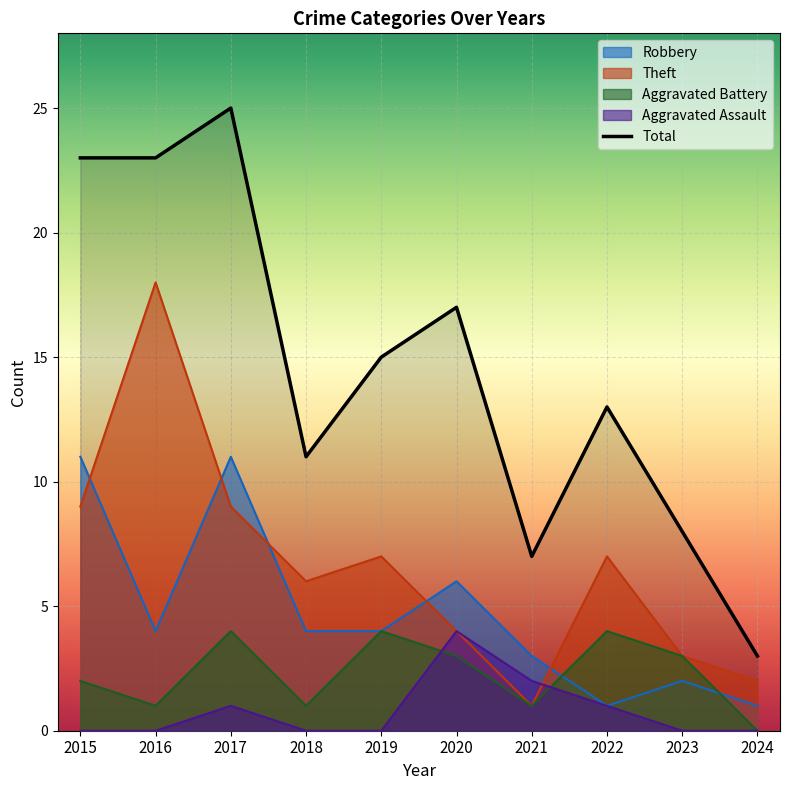

The value at 2023 is 8. True or false?

True